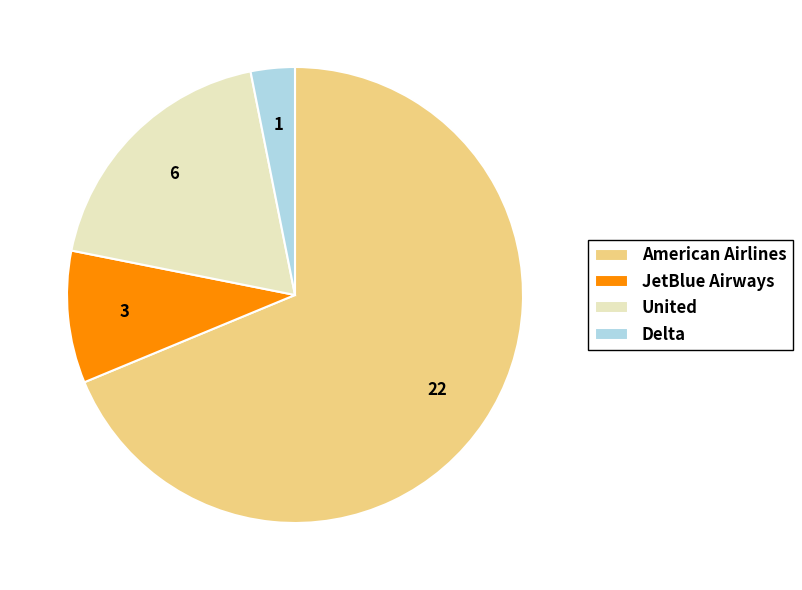

Which category has the smallest portion of the pie?

Delta